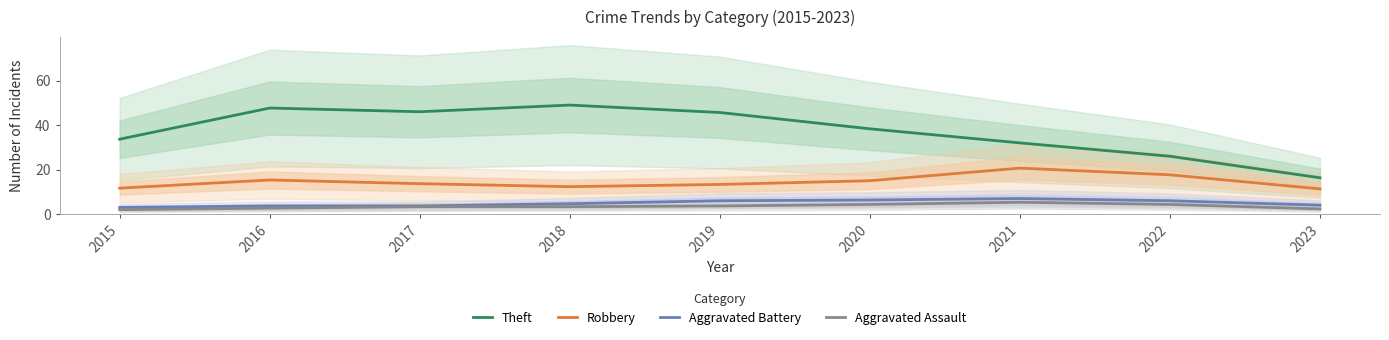

What is the average value of the Theft series?

37.2